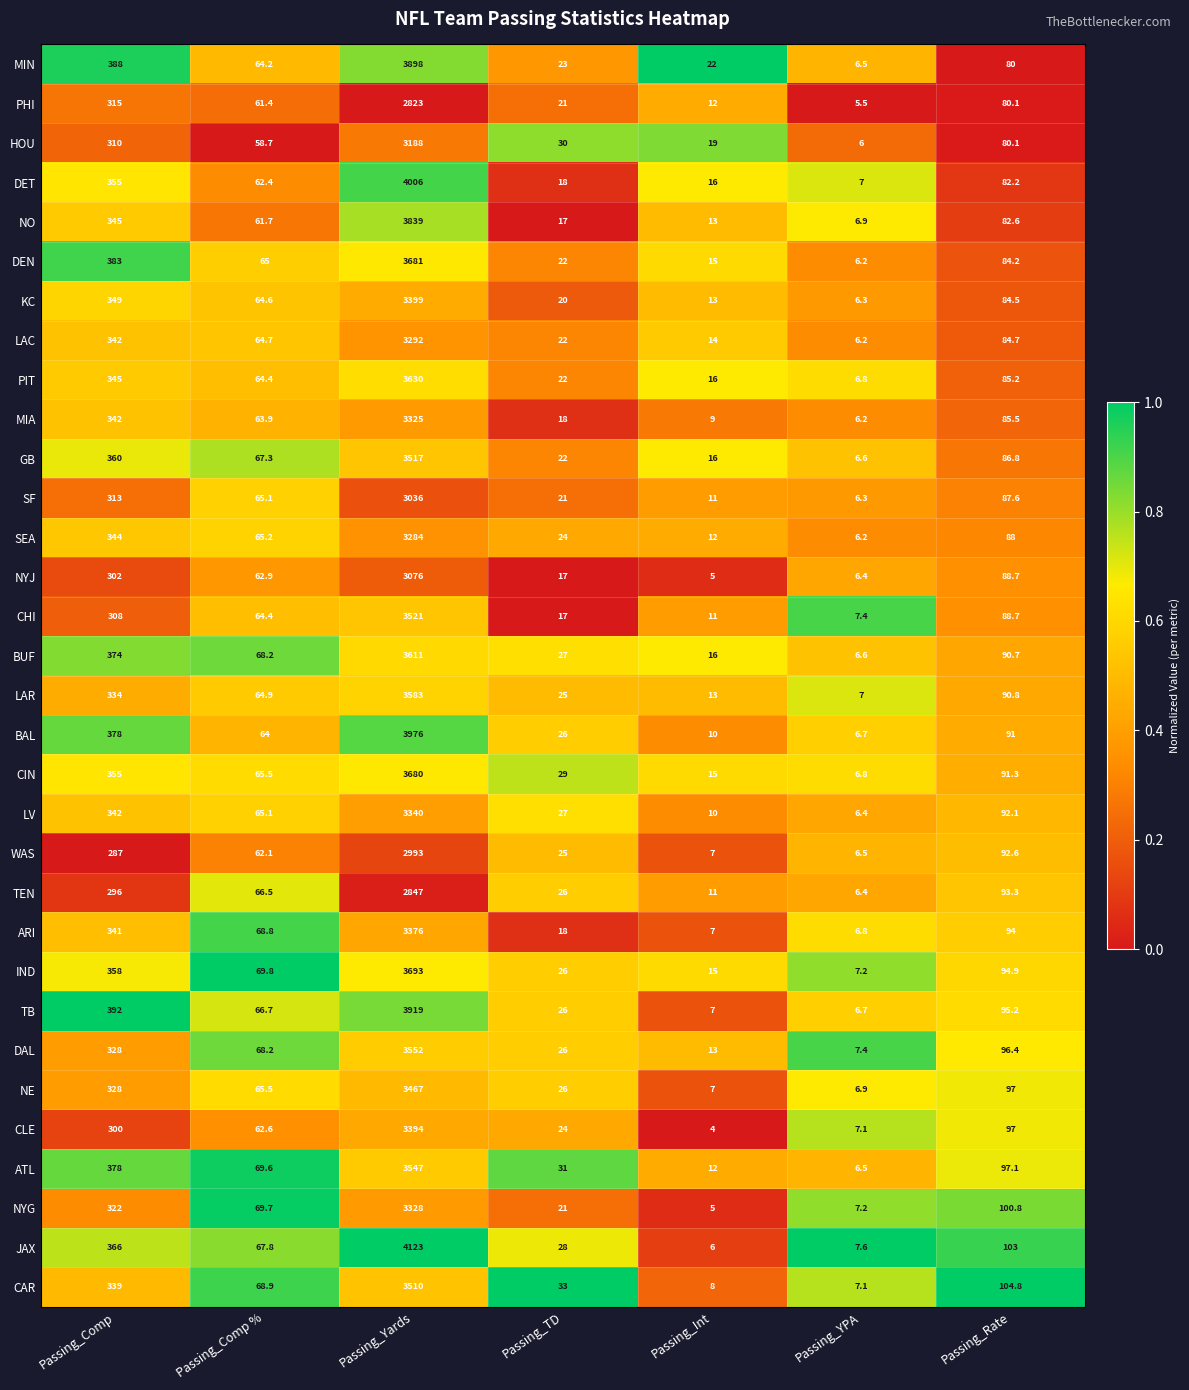

How many values in the KC series exceed 64?

4